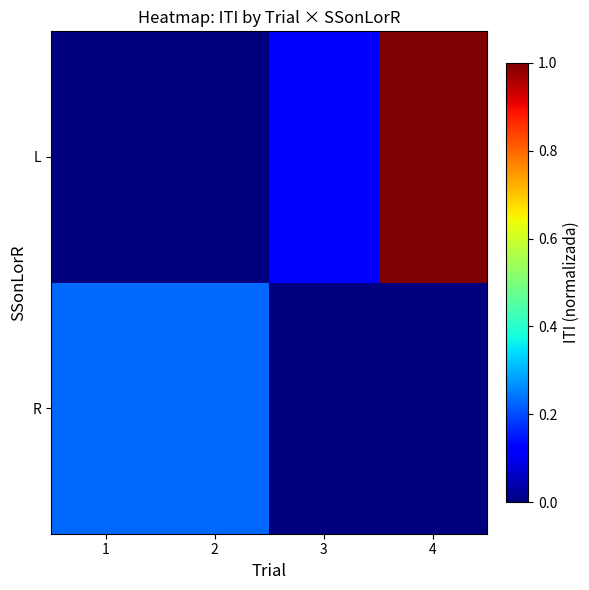

Reading right to left, extract all data points from this chart.

R: 4=0.0	3=0.0	2=0.2	1=0.2
L: 4=1.0	3=0.1	2=0.0	1=0.0